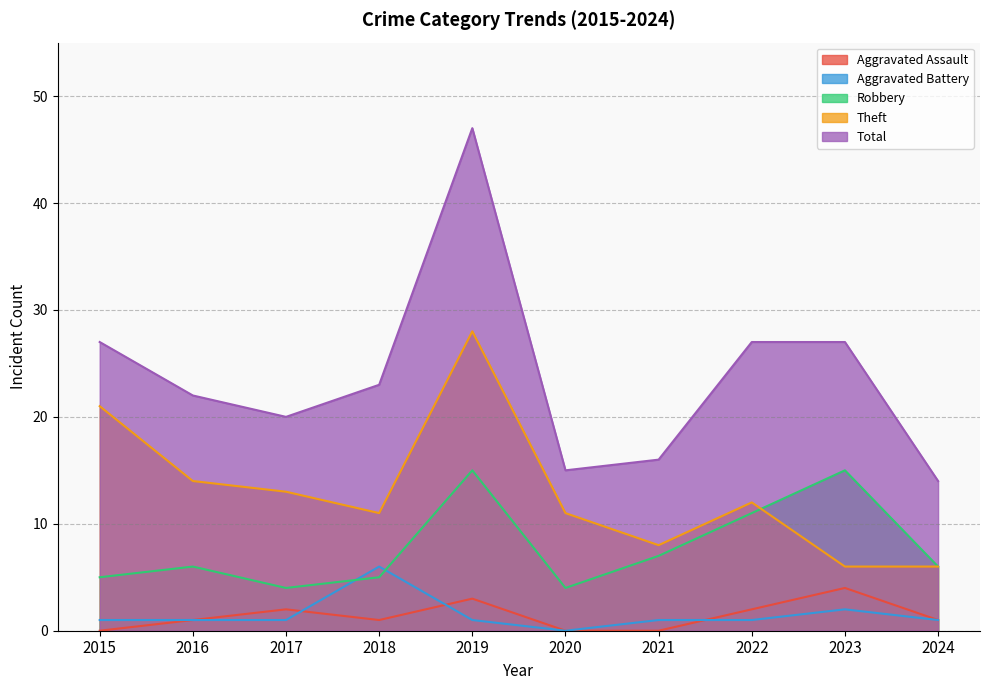

Does the chart display data point markers on the line(s)?

No